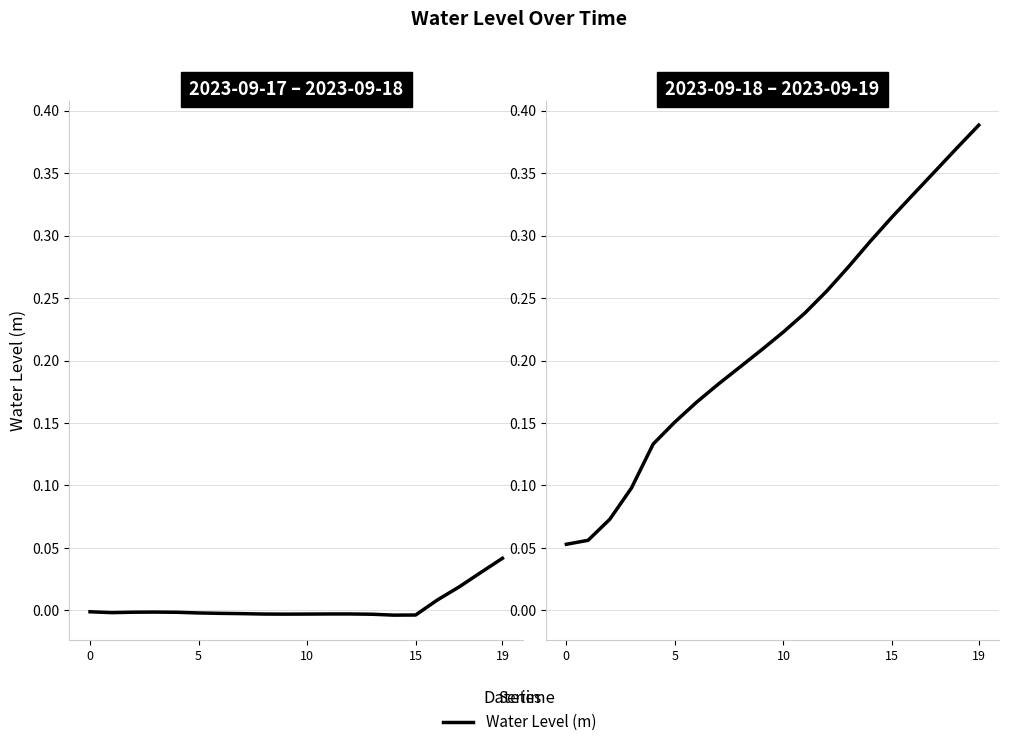

The chart shows a value of 0.2 at 6. True or false?

True